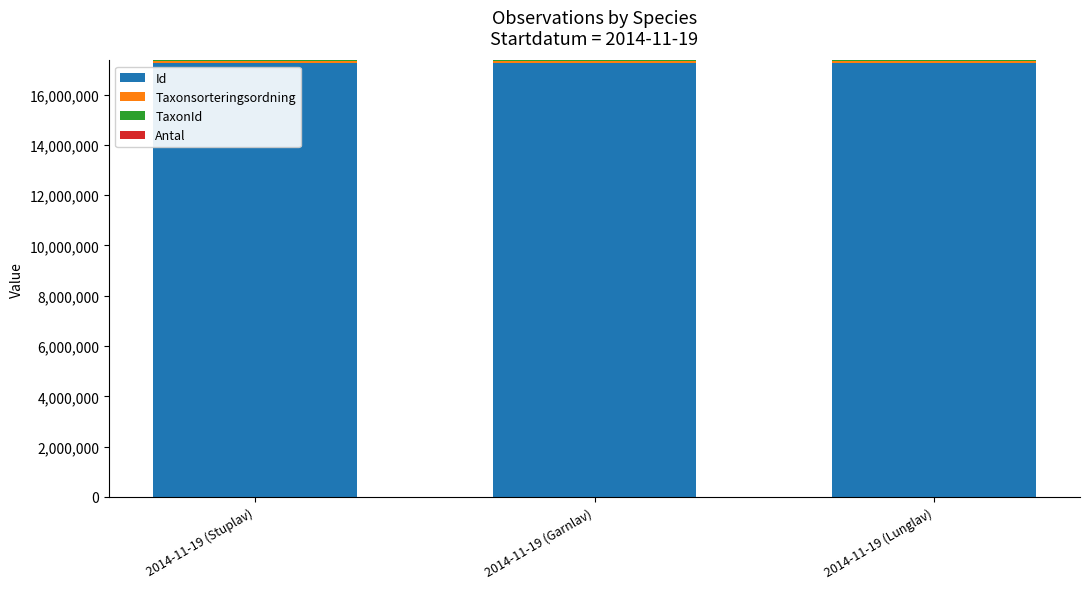

List the labels in order of TaxonId value, smallest first.

2014-11-19 (Garnlav), 2014-11-19 (Lunglav), 2014-11-19 (Stuplav)